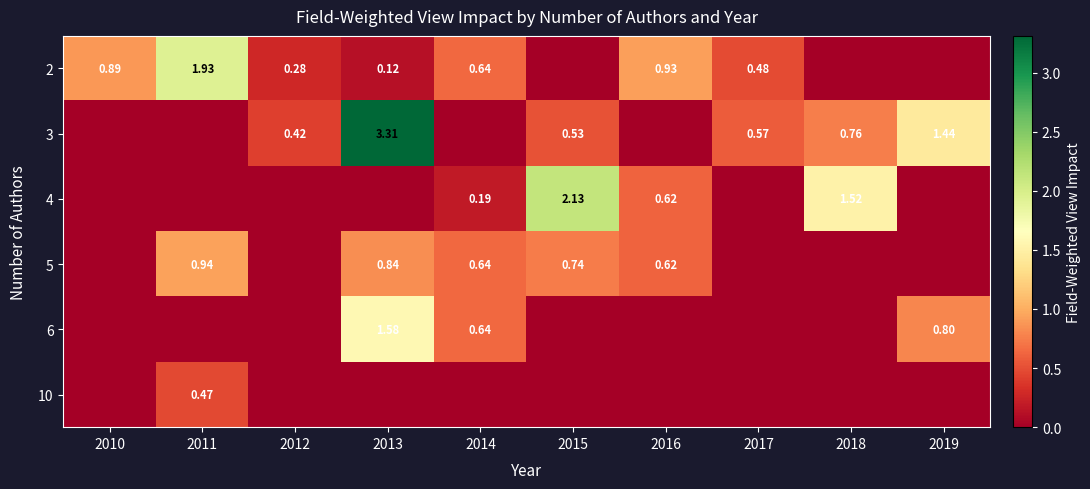

Which category has the highest value across all series?

2013